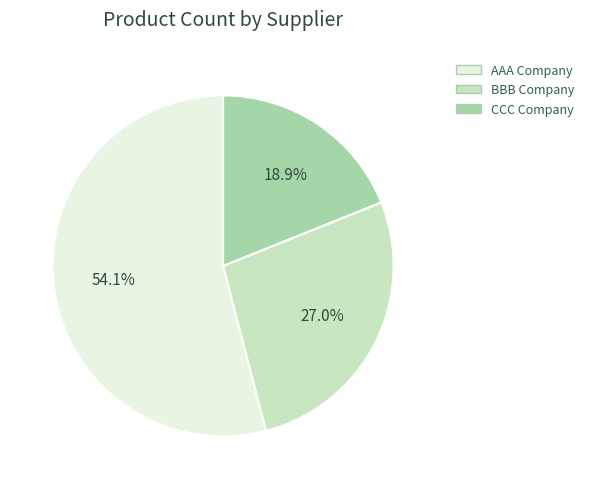

Count the number of slices in the pie.

3